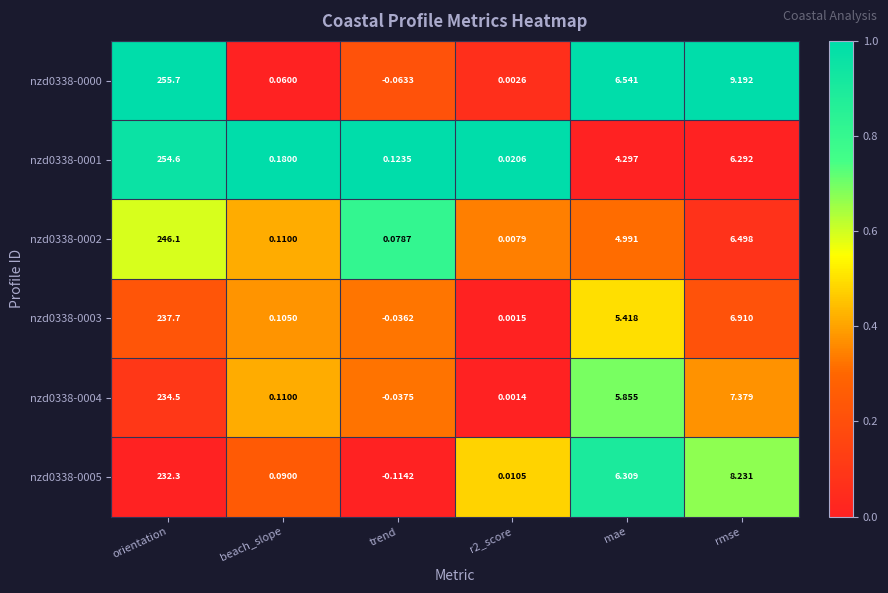

Is the value of nzd0338-0005 at rmse greater than the value of nzd0338-0002 at r2_score?

Yes